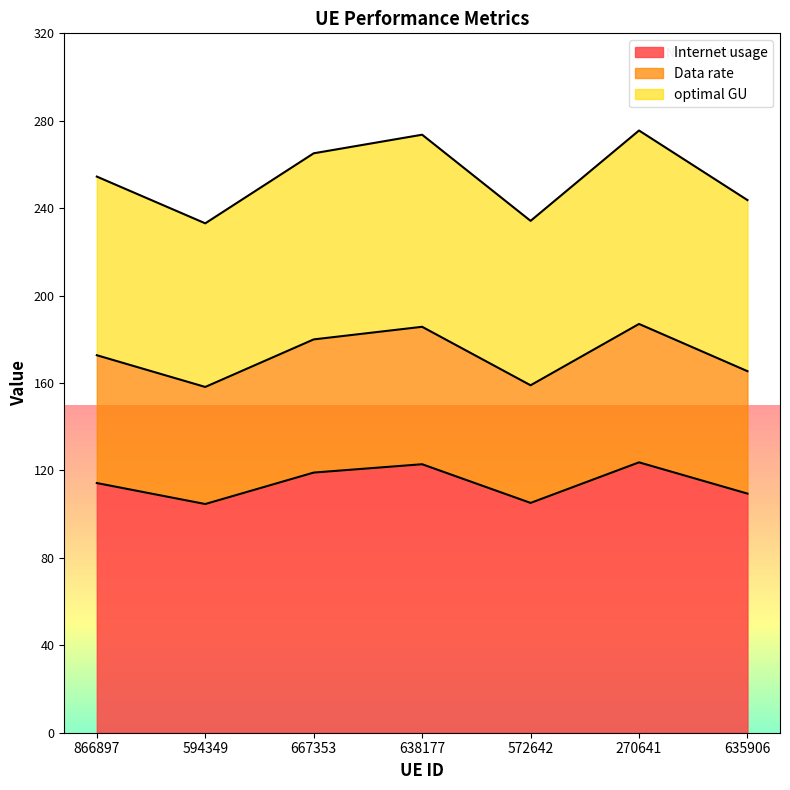

Where is the first local minimum for optimal GU?

594349